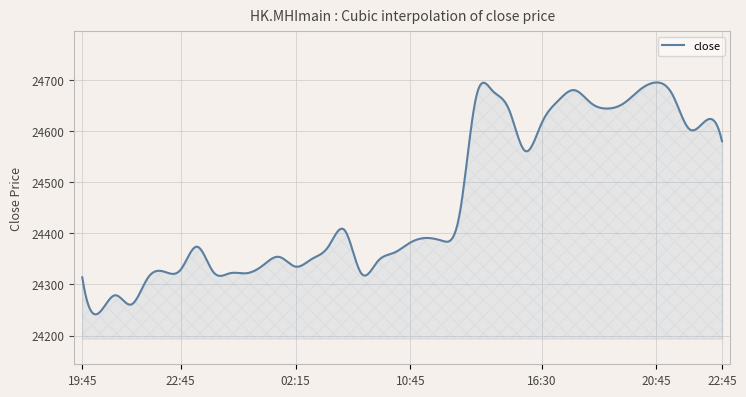

What is the sum of all values?

9785005.1